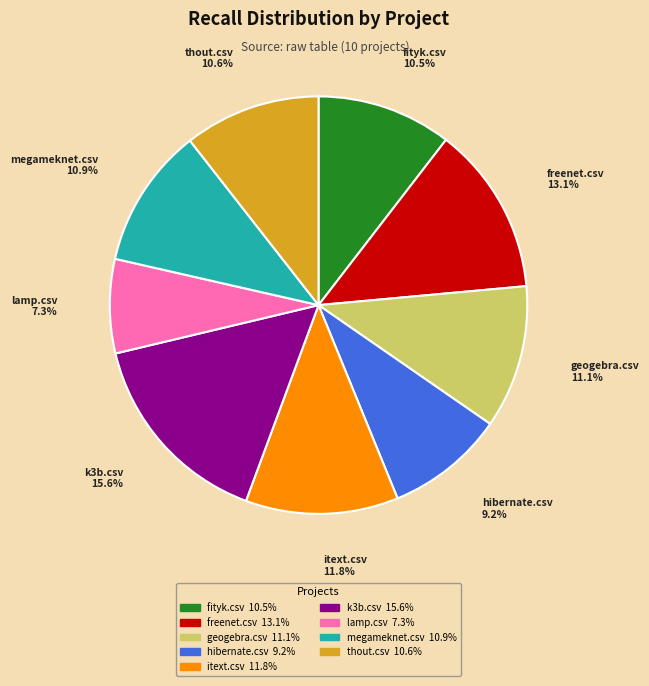

Count the number of slices in the pie.

9